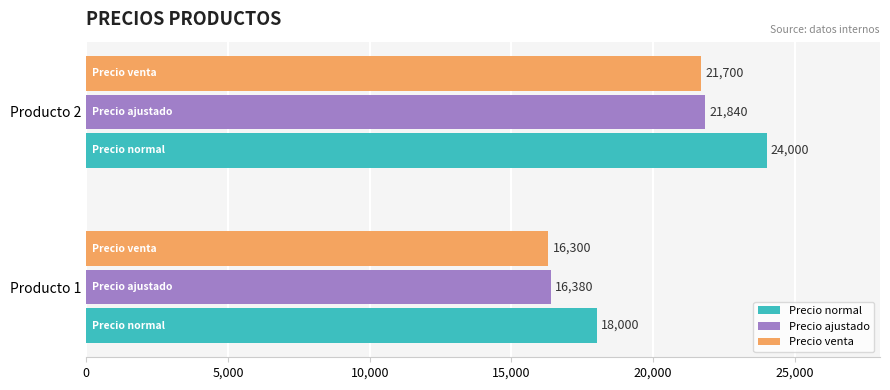

Rank the series by their maximum value, from highest to lowest.

Precio normal, Precio ajustado, Precio venta